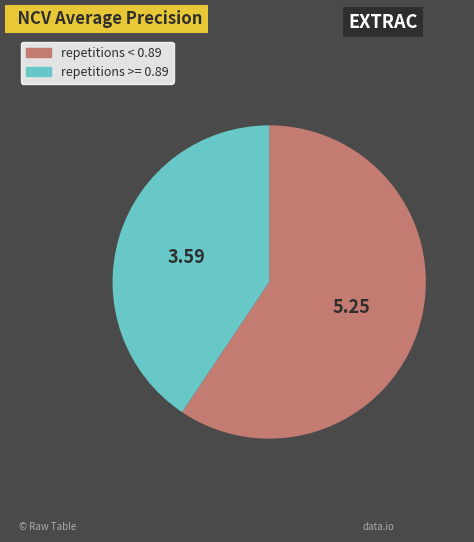

Is there a majority slice in this chart?

Yes